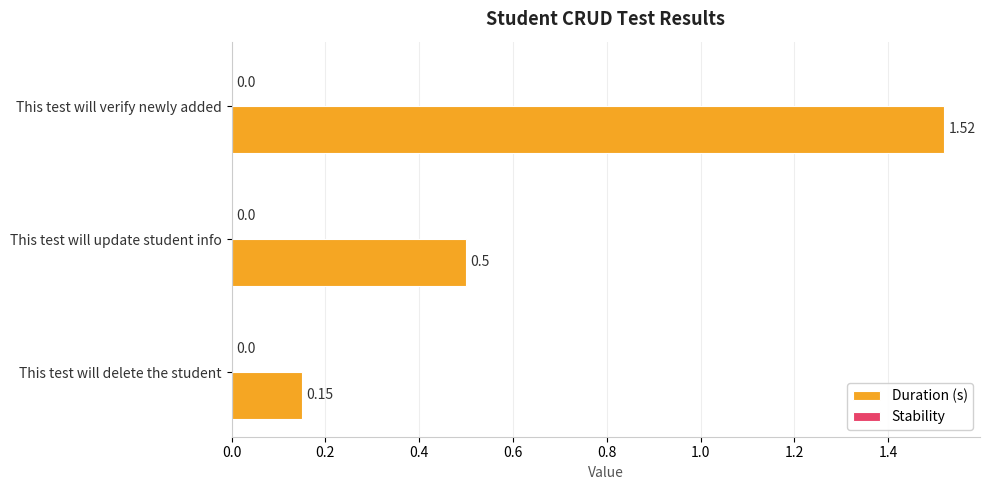

What is the change in value from This test will delete the student to This test will verify newly added?

+1.4